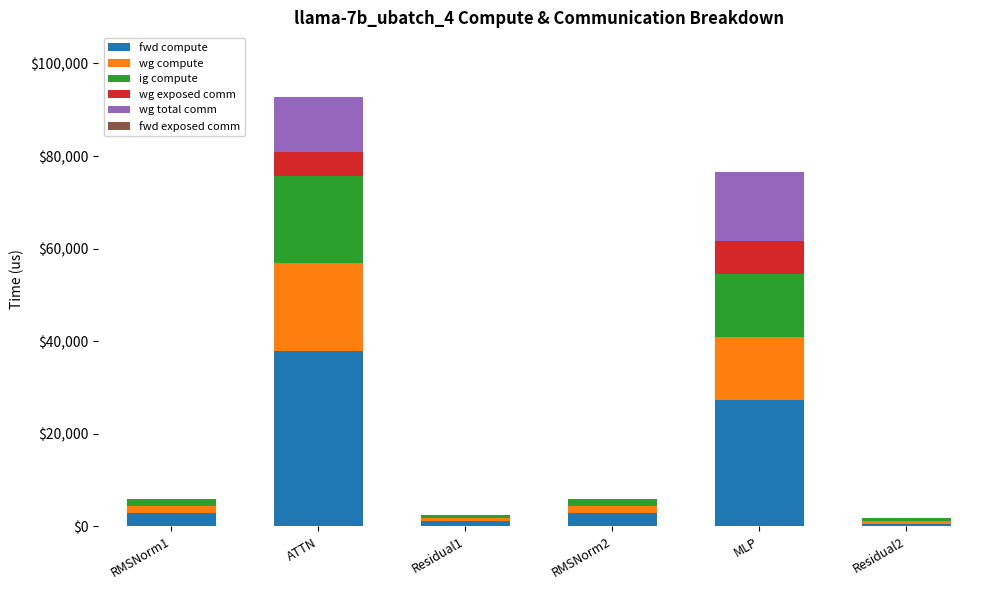

At which label does fwd compute reach its peak?

ATTN